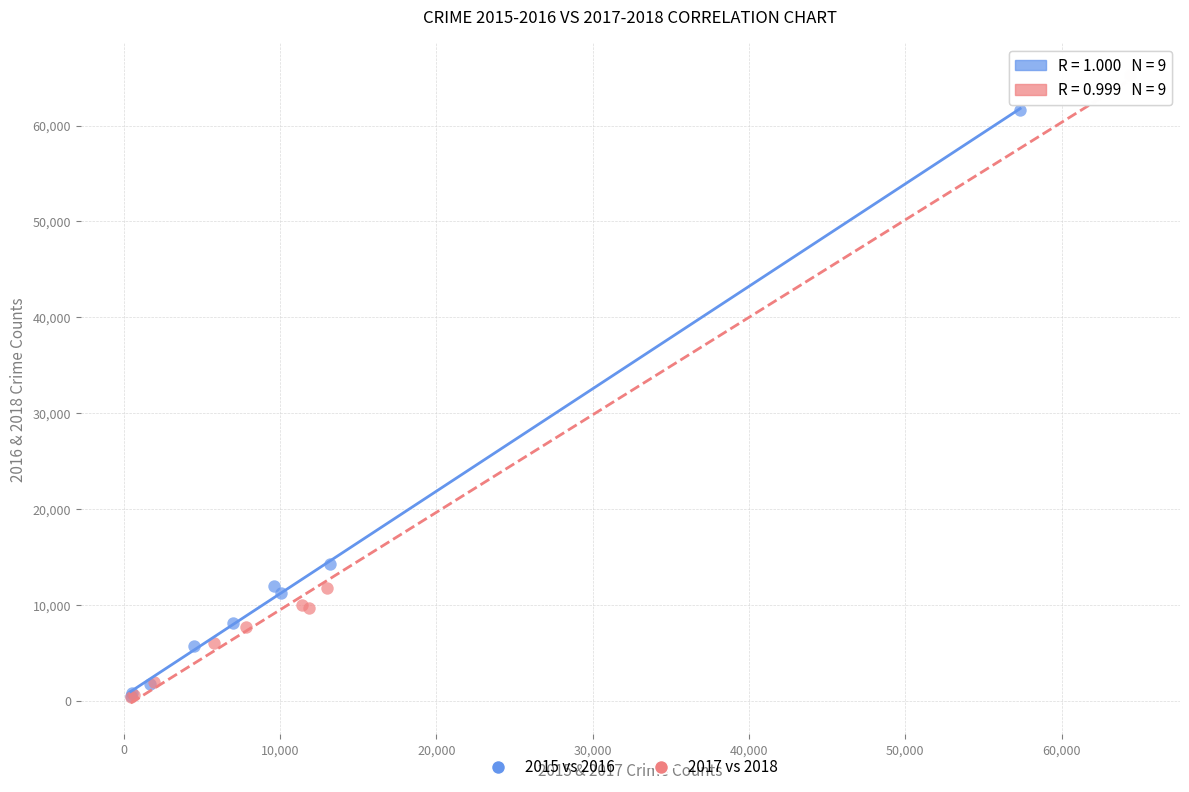

Which series has the largest Y range (max minus min)?

2017 vs 2018